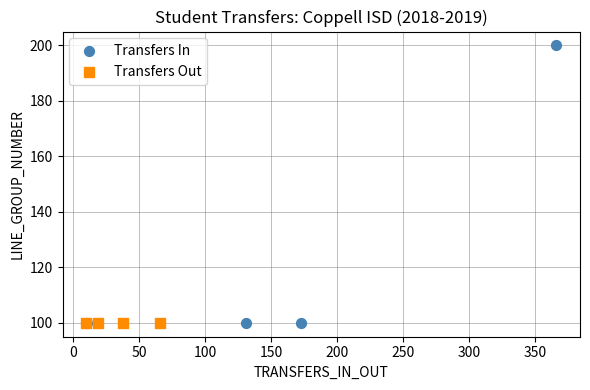

Which series contains the highest Y value?

Transfers In